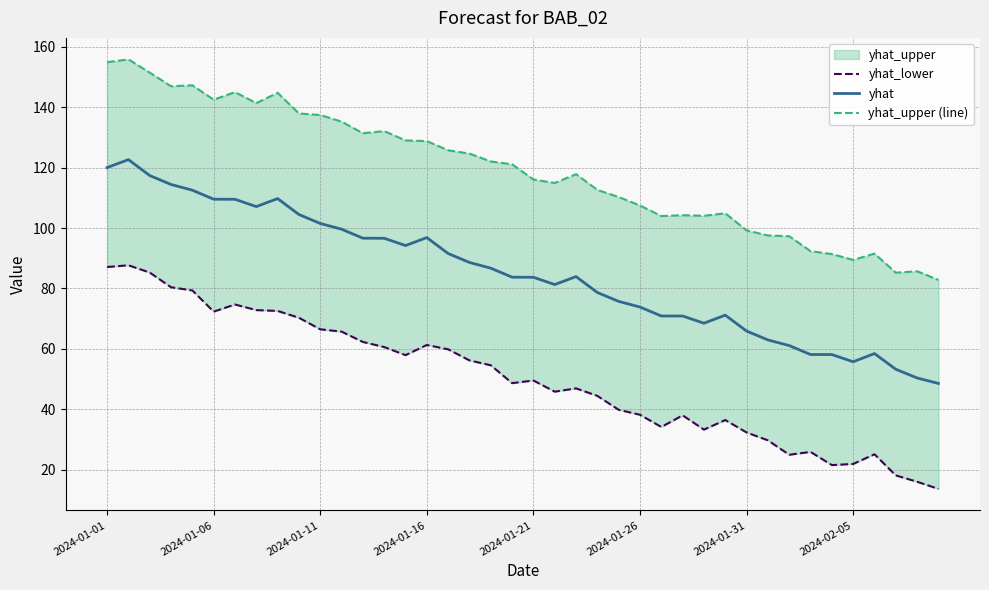

The yhat series shows 43.2 at 2024-01-11. True or false?

False